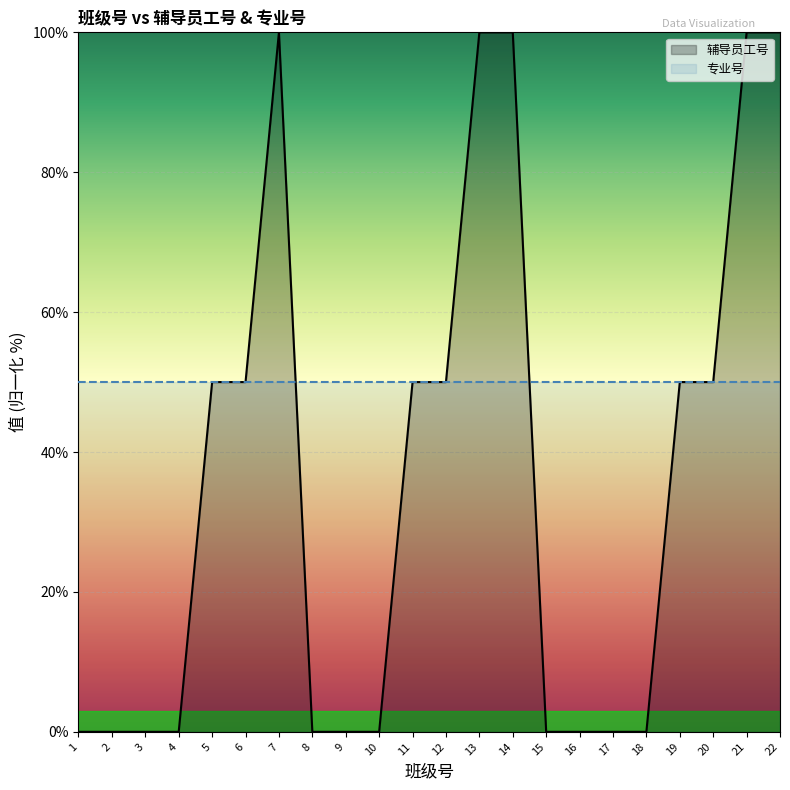

What value does the 专业号 series have at 1?

50